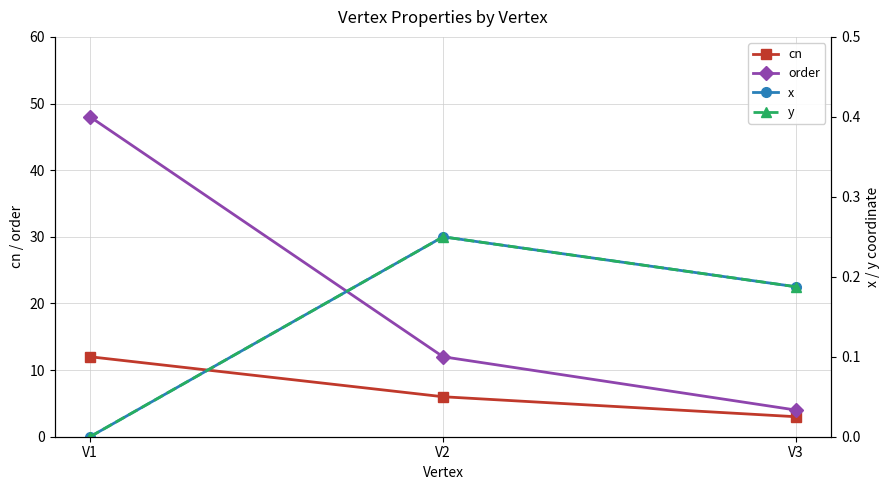

How many values in the x series exceed 0?

2